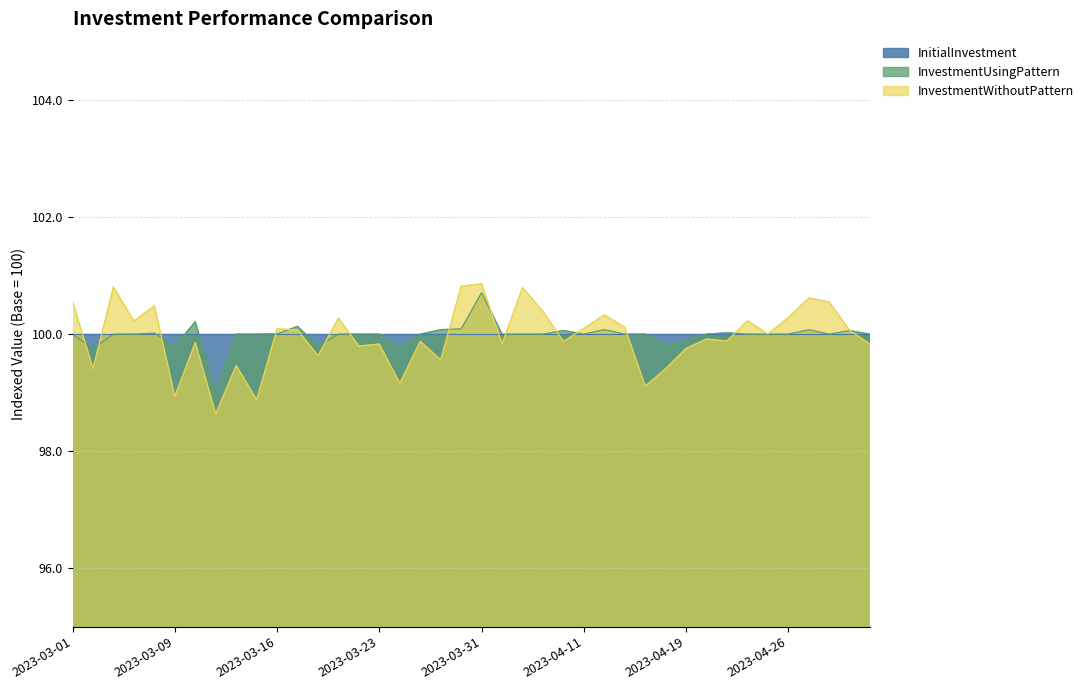

In InvestmentWithoutPattern, how many points are lower than both neighbors (excluding endpoints)?

14